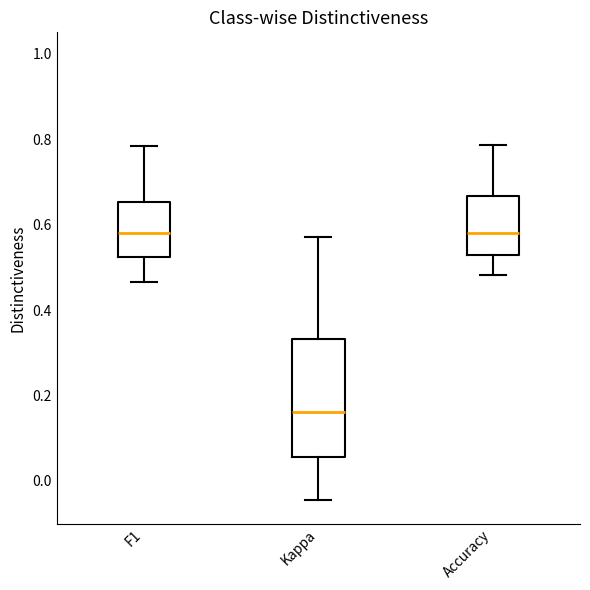

Where does the median line of the box for Accuracy sit on the y-axis? The values are not printed on the chart, so give them approximately, as read against the axis.

0.58